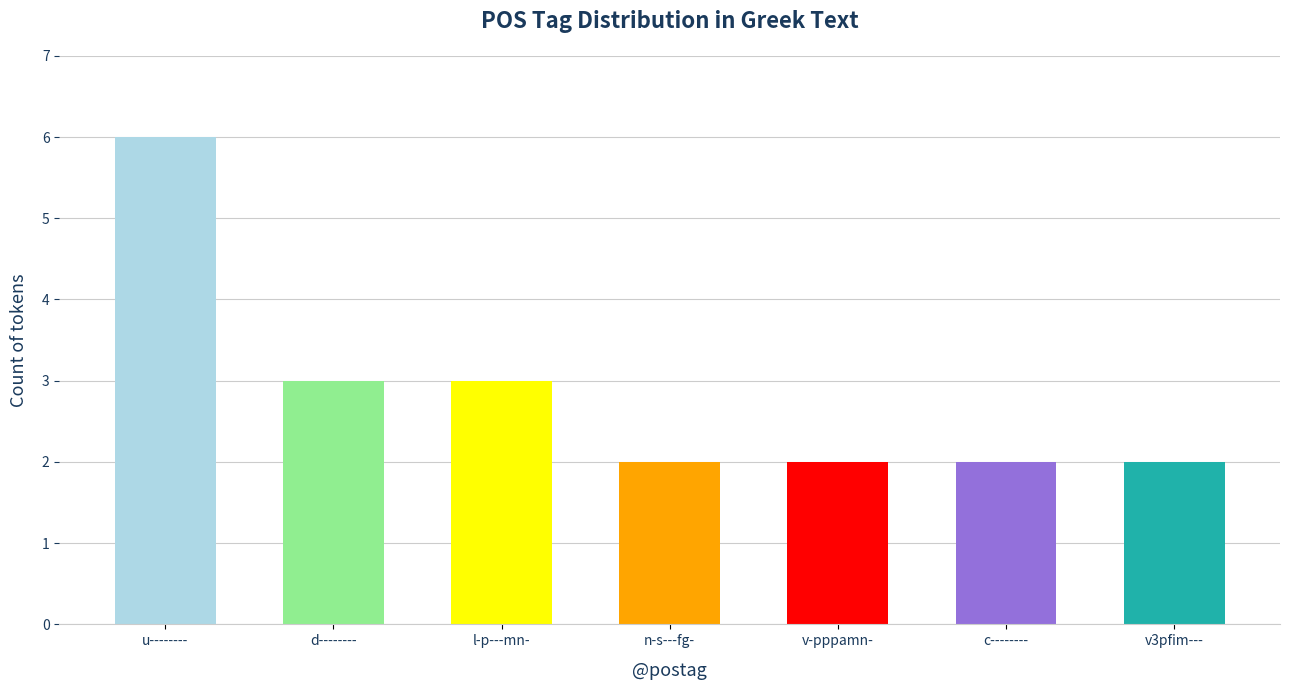

Which has a higher value, c-------- or d--------?

d--------